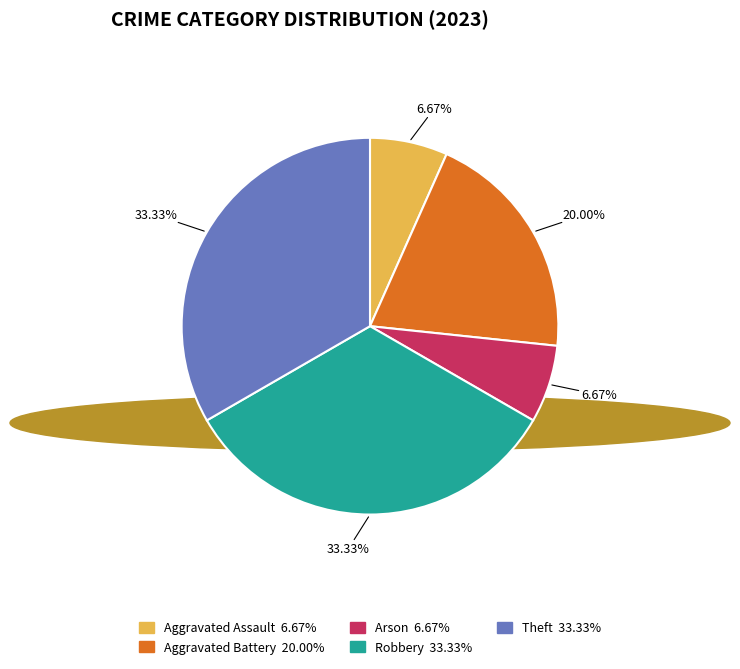

To the nearest percent, what is the combined percentage of Arson and Aggravated Assault?

13%